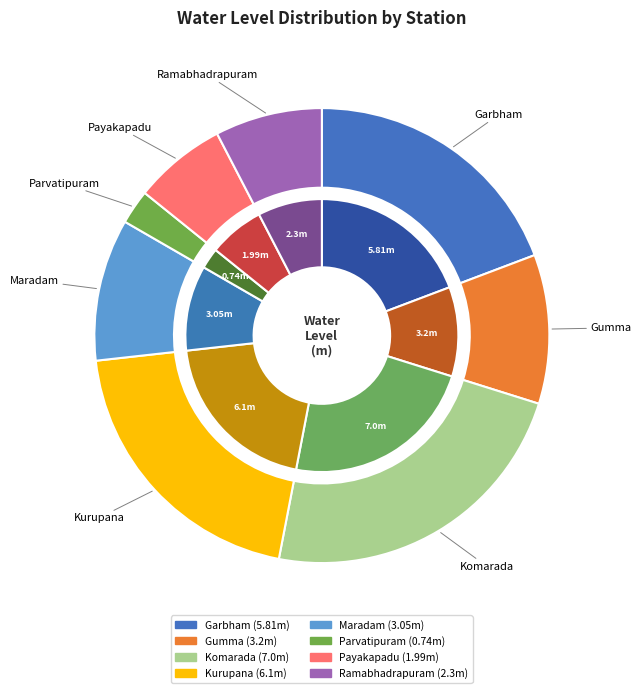

What percentage is the Ramabhadrapuram slice, to the nearest percent?

8%